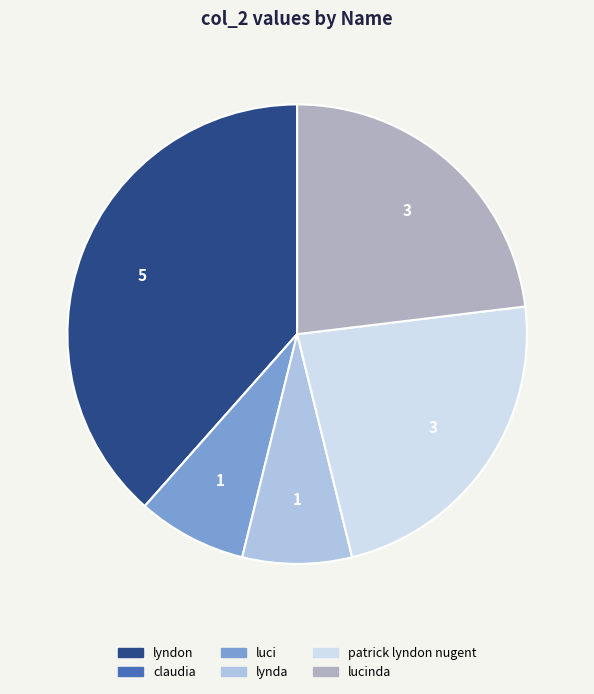

Is there a majority slice in this chart?

No